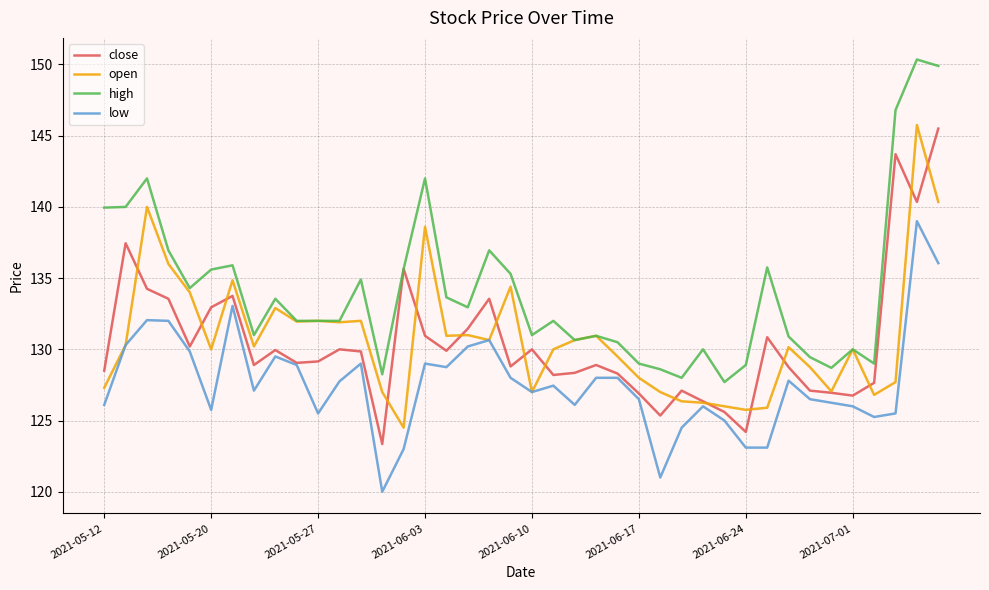

What is the minimum value shown in the chart?

120.0